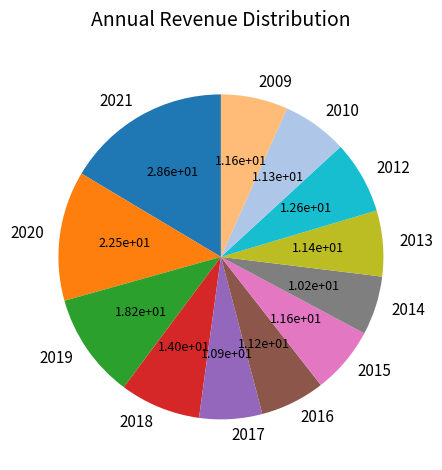

Does any single category account for the majority?

No